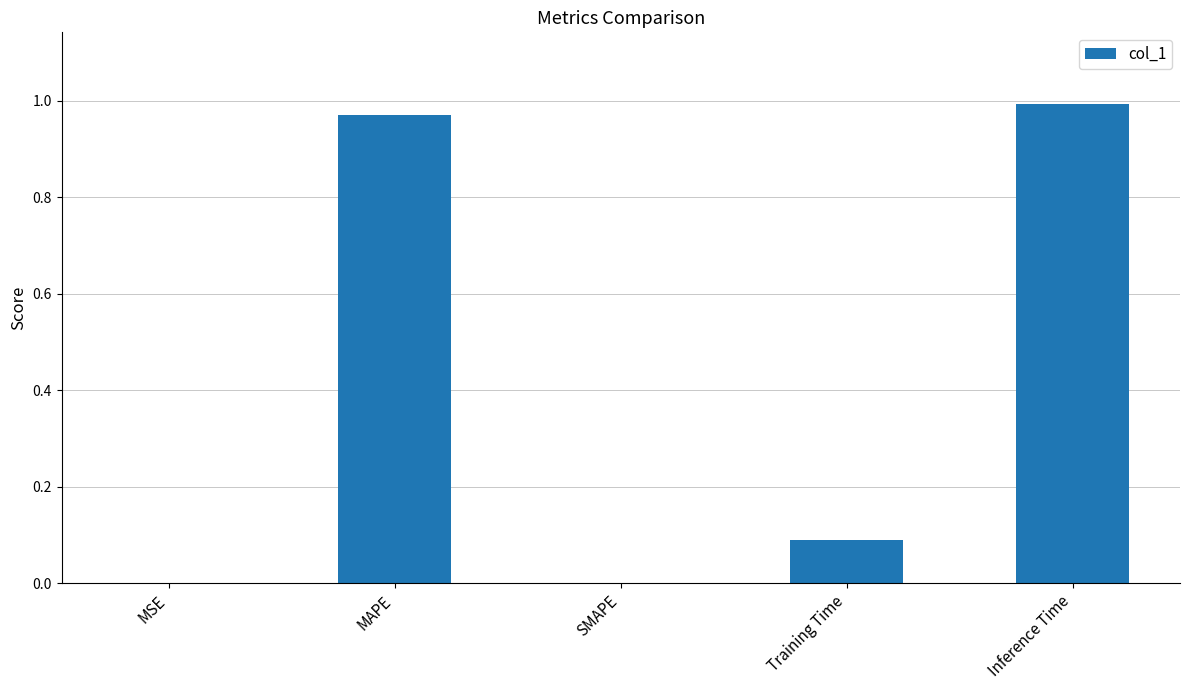

Is it true that the value at MSE is 0.0?

True